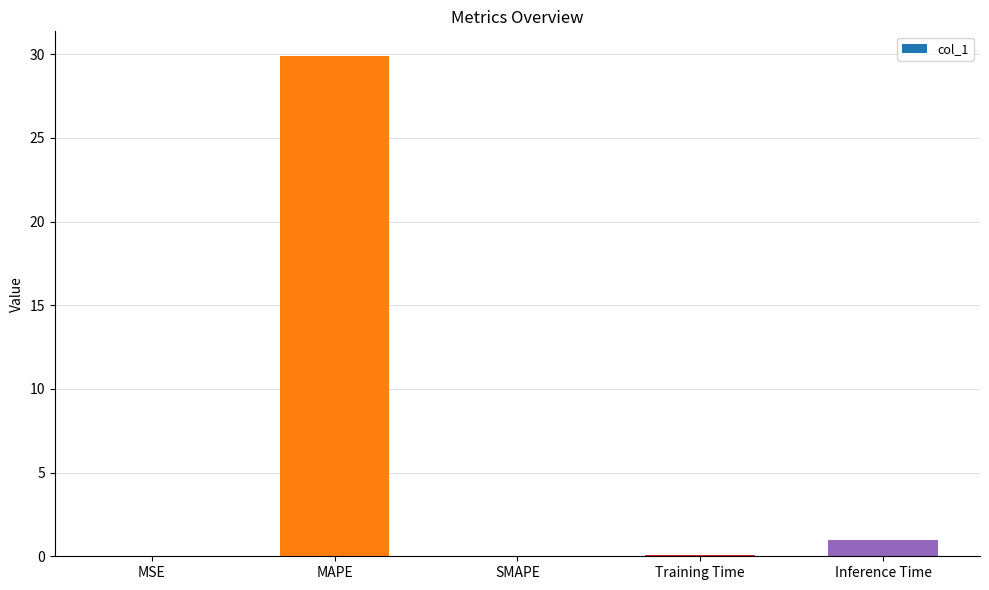

Is it true that the value at SMAPE is 0.0?

True